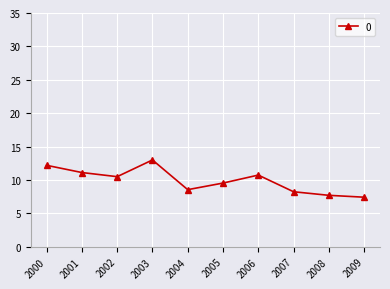

Between 2004 and 2005, which is larger?

2005